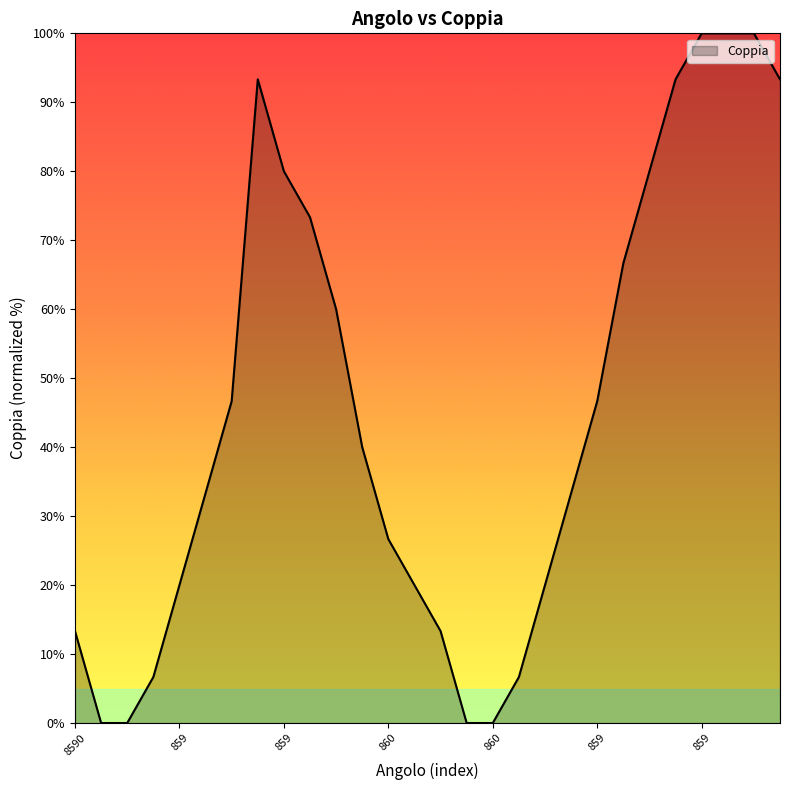

What is the greatest value displayed?

100.0